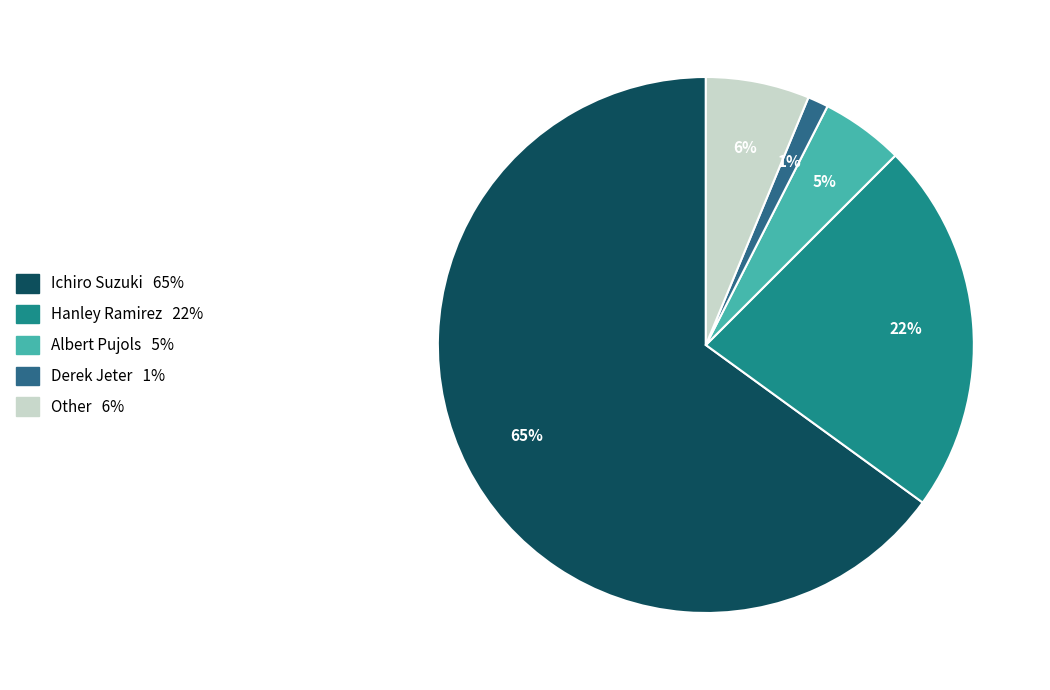

Is Ichiro Suzuki the majority of the pie?

Yes